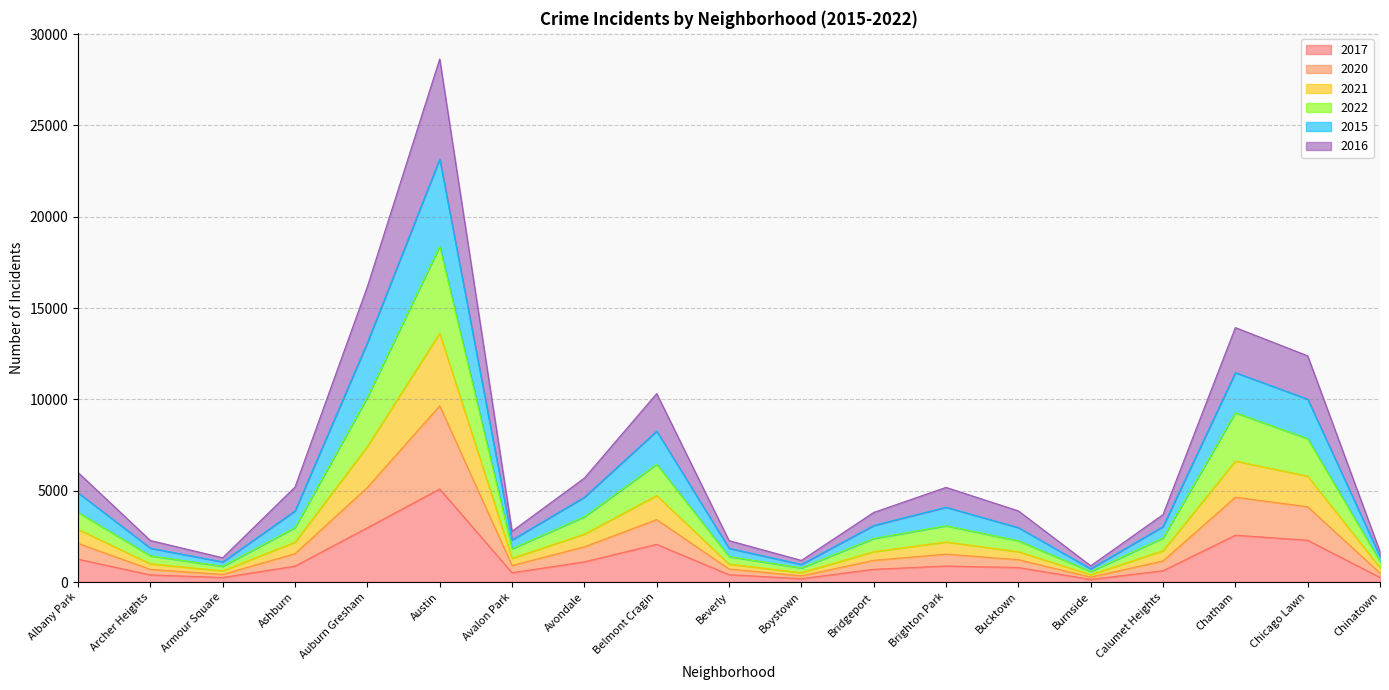

True or false: 2017 and 2020 intersect in this chart.

False